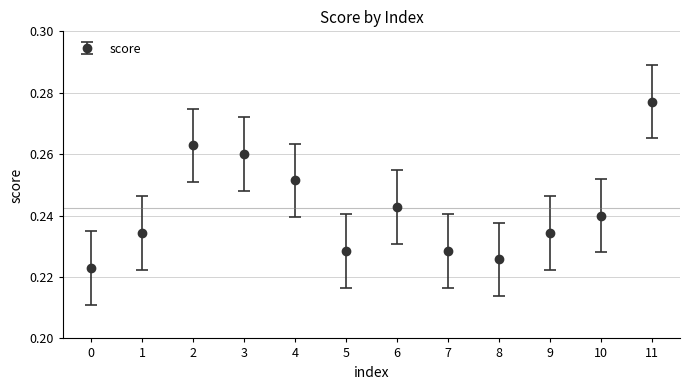

The chart shows a value of 0.1 at 7. True or false?

False